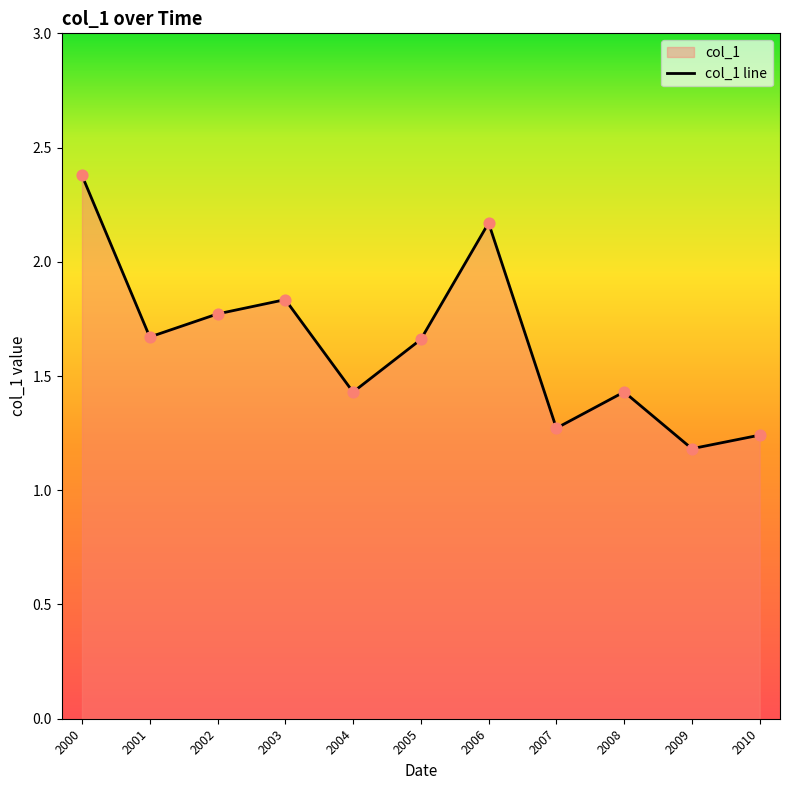

Between 2010 and 2005, which is larger?

2005